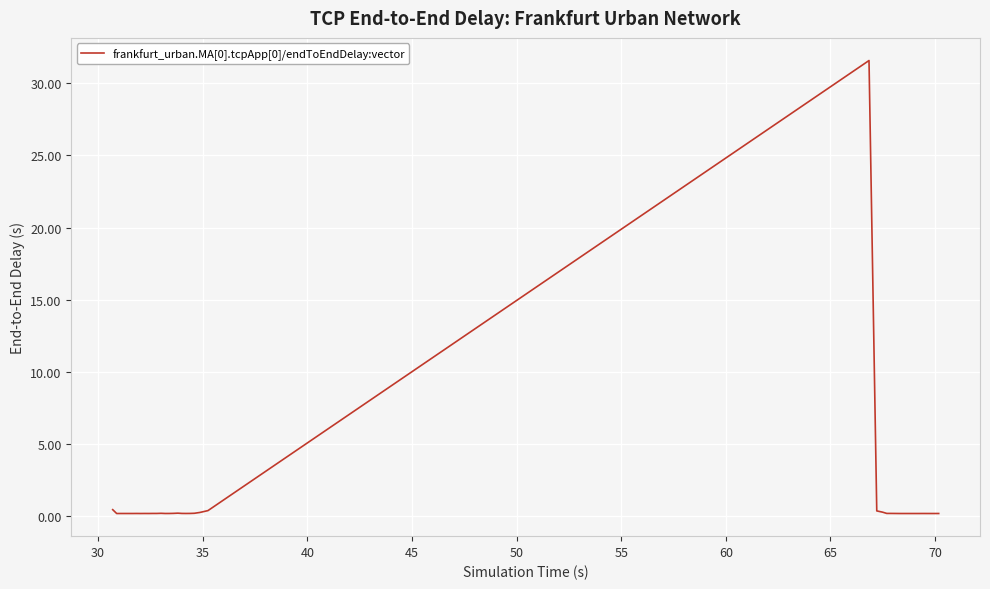

What is the maximum value shown in the chart?

31.6